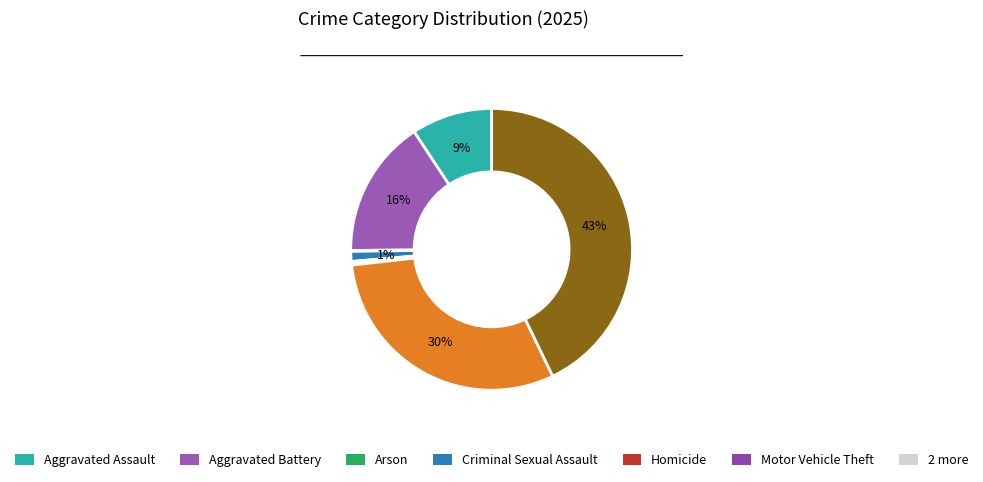

To the nearest percent, what is the average slice percentage?

12%